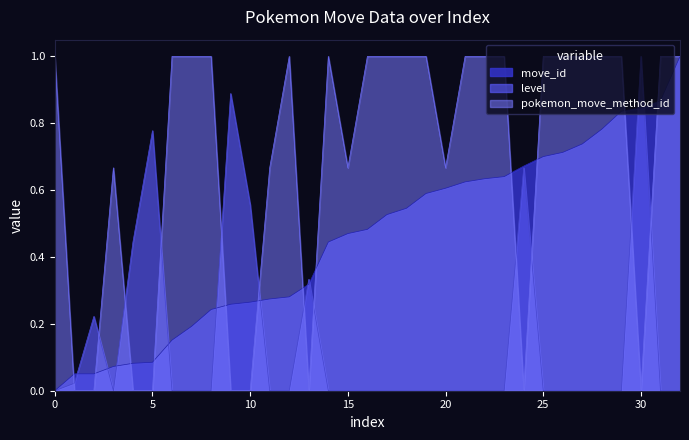

How many lines are shown in the chart?

3